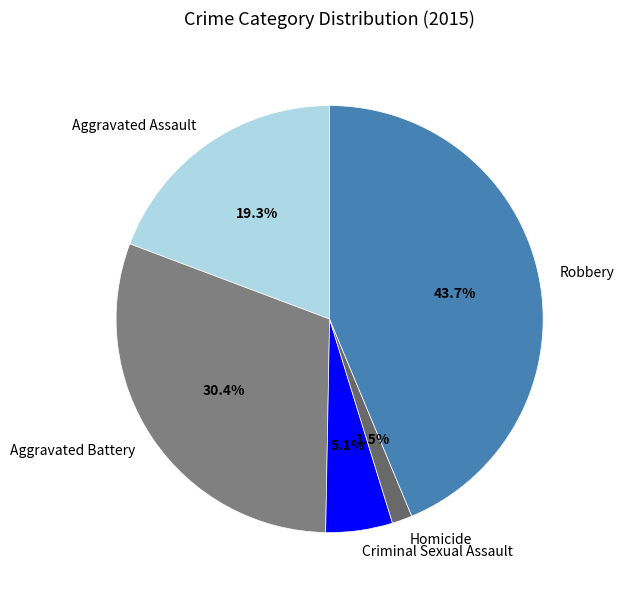

Does Homicide represent more than half of the total?

No